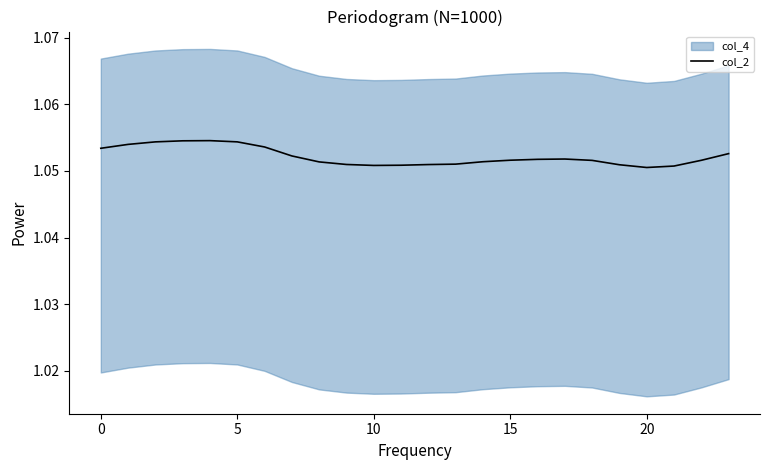

What is the maximum value shown in the chart?

1.1